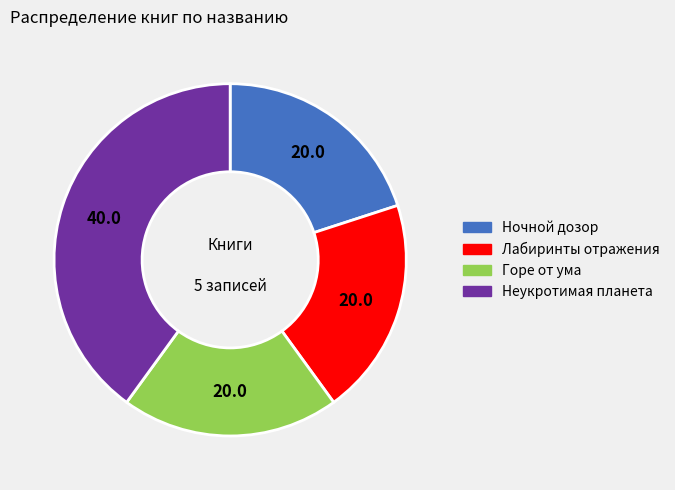

How many segments does this pie chart have?

4